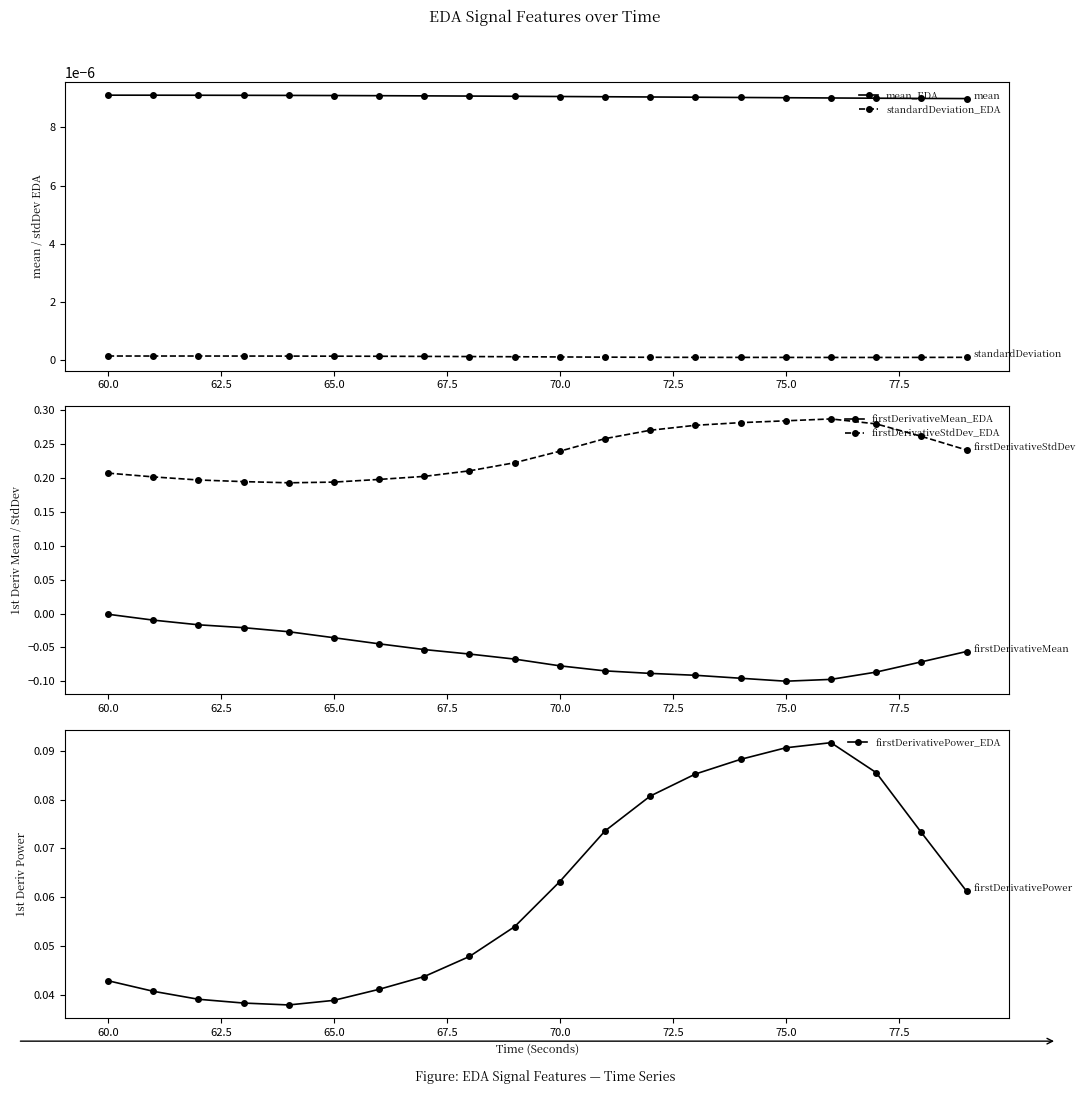

Is this an area chart (filled region under the line)?

No